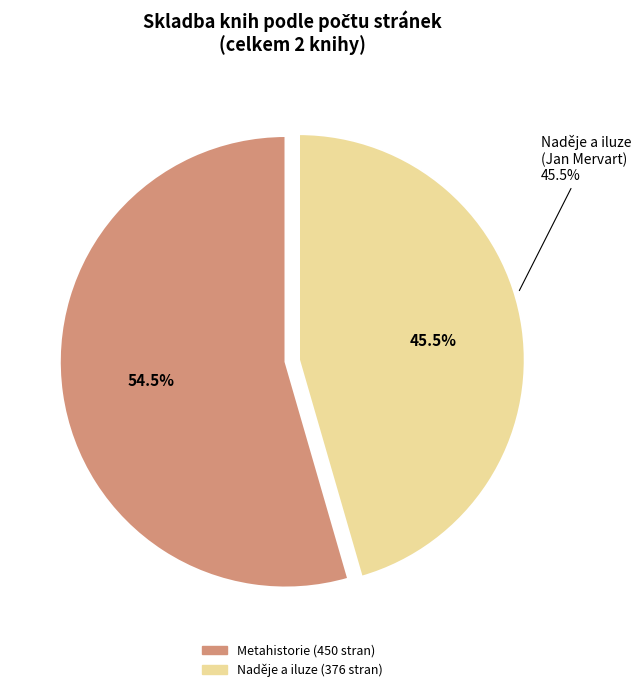

Which category has the biggest portion of the pie?

Metahistorie